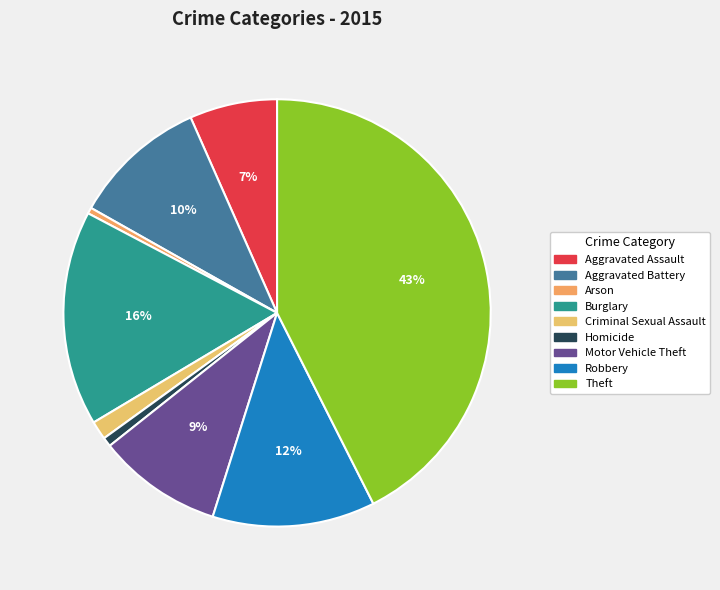

To the nearest percent, what percentage of the pie is Robbery?

12%